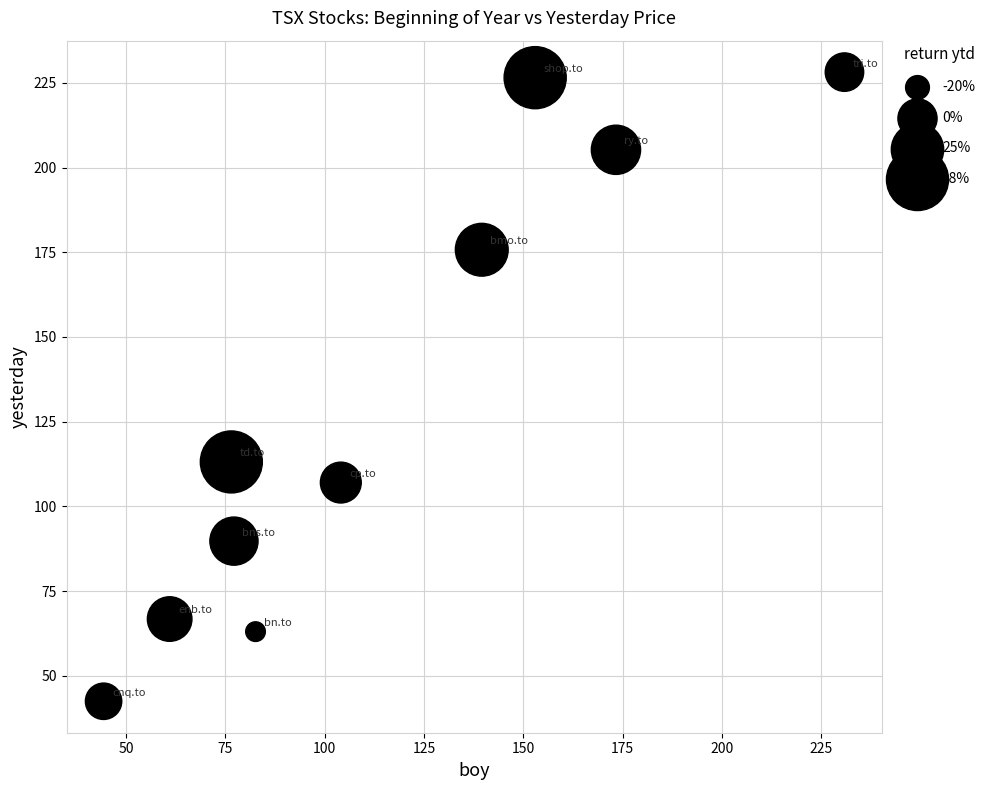

What is the range of X values (max minus min)?

186.4